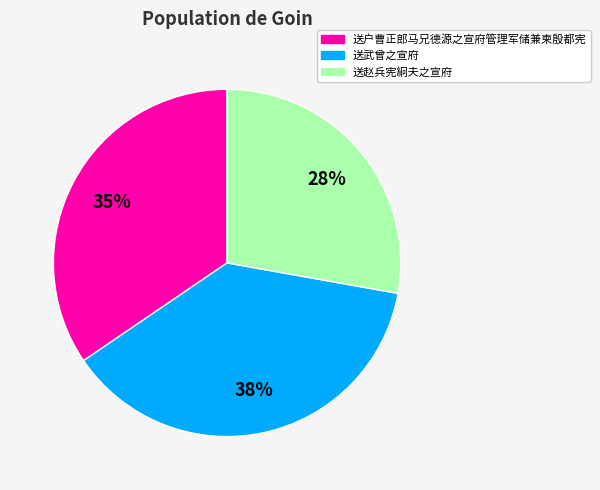

How many slices are in this pie chart?

3